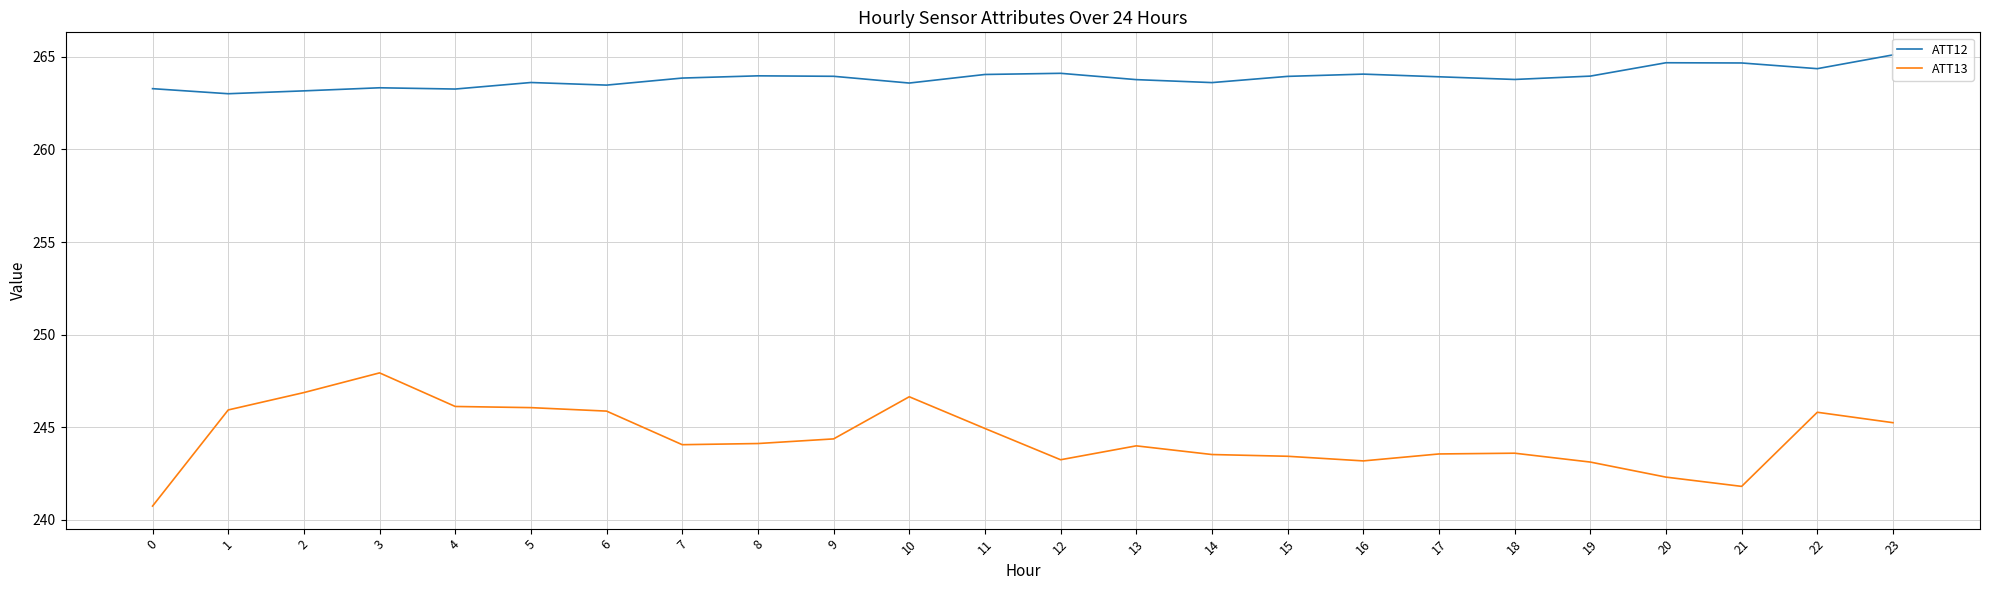

Which category has the highest value in the ATT13 series?

3